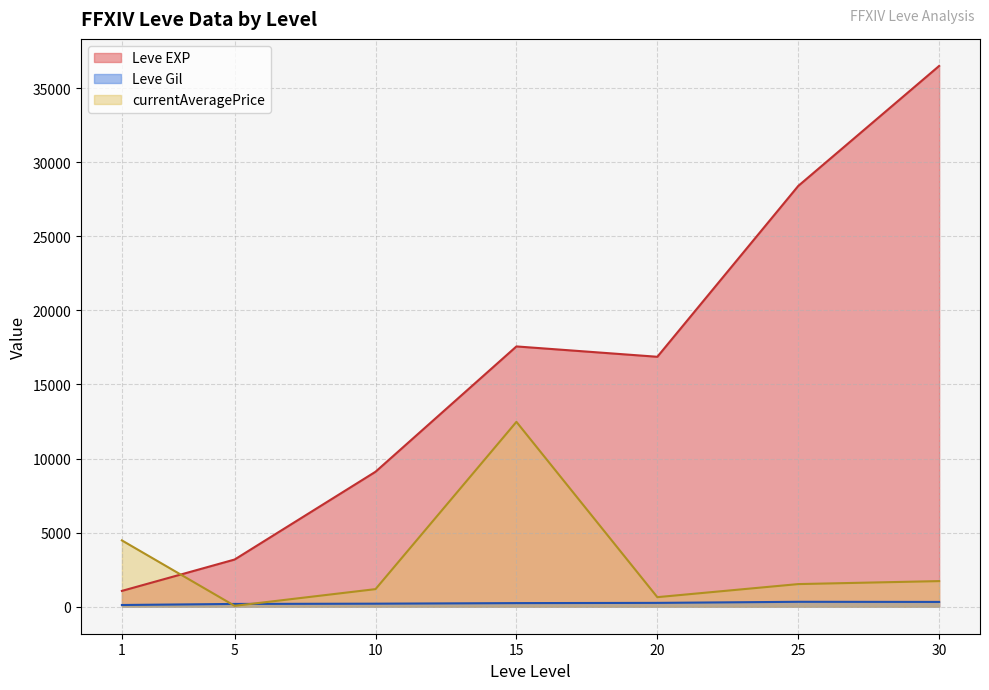

List the labels in order of Leve EXP value, largest first.

30, 25, 15, 20, 10, 5, 1